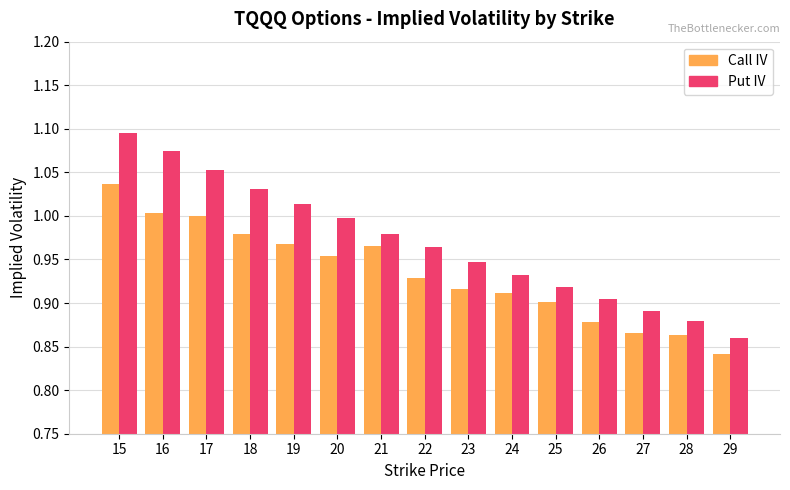

Which series changed the most between 23 and 27?

Put IV